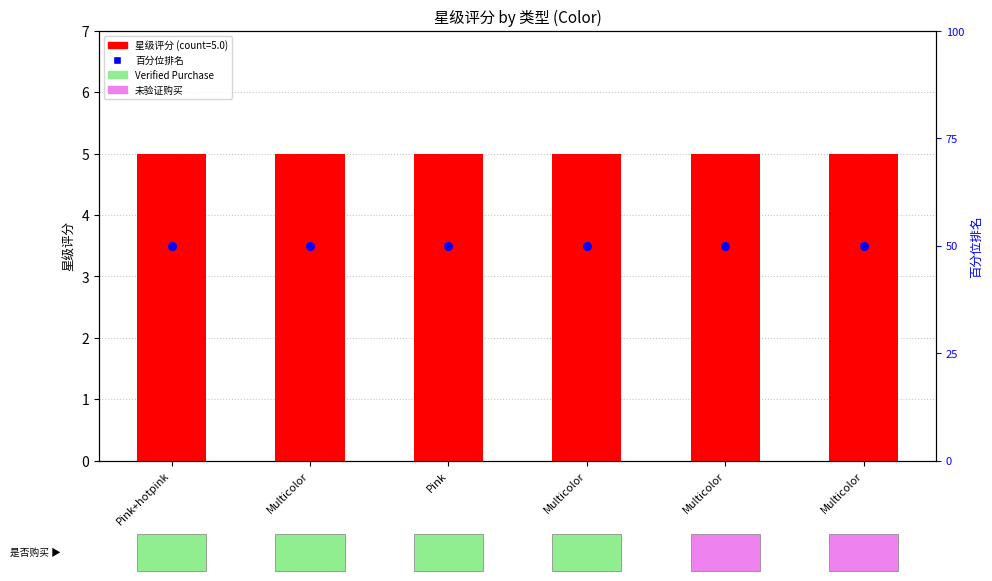

Which series has the largest Y range (max minus min)?

星级评分